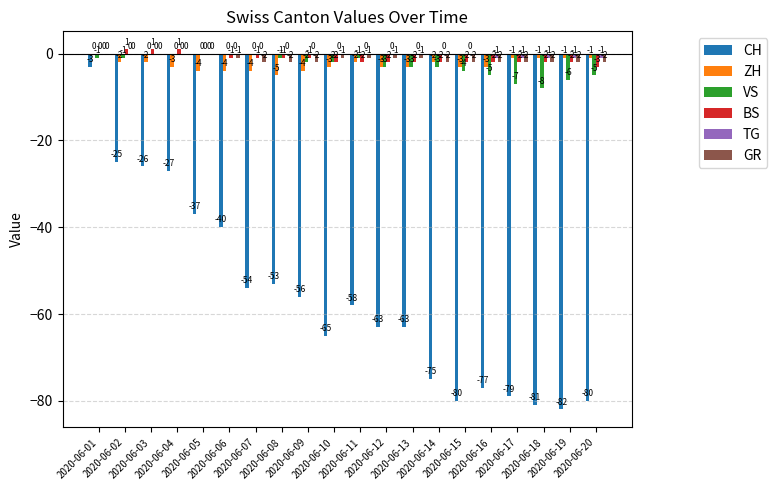

How many VS values are between -4 and 0?

15